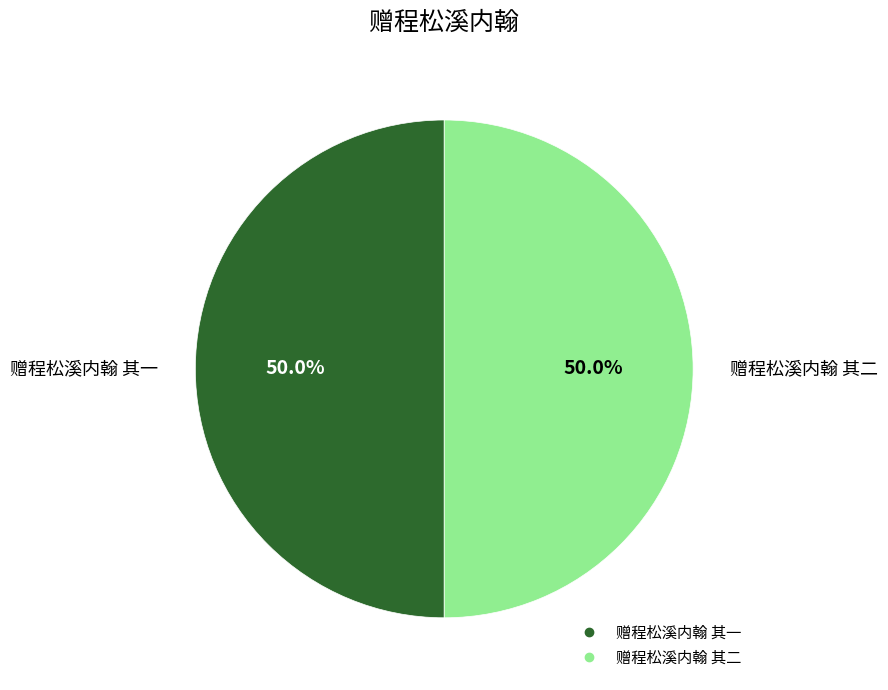

The 赠程松溪内翰 其一 slice represents 35% of the pie. True or false?

False